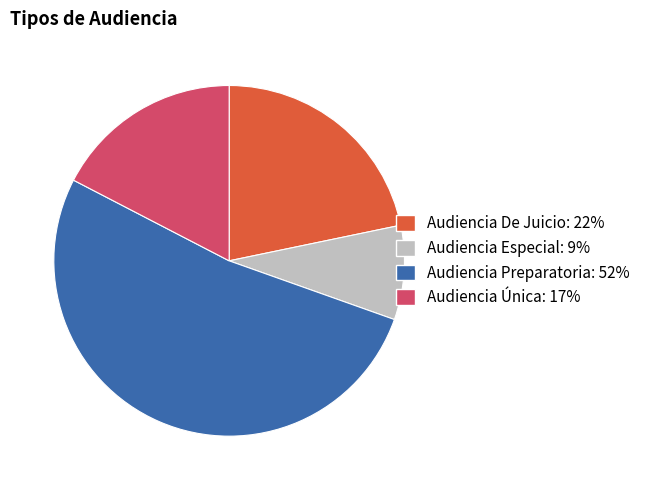

Is there any slice that represents more than half of the pie?

Yes